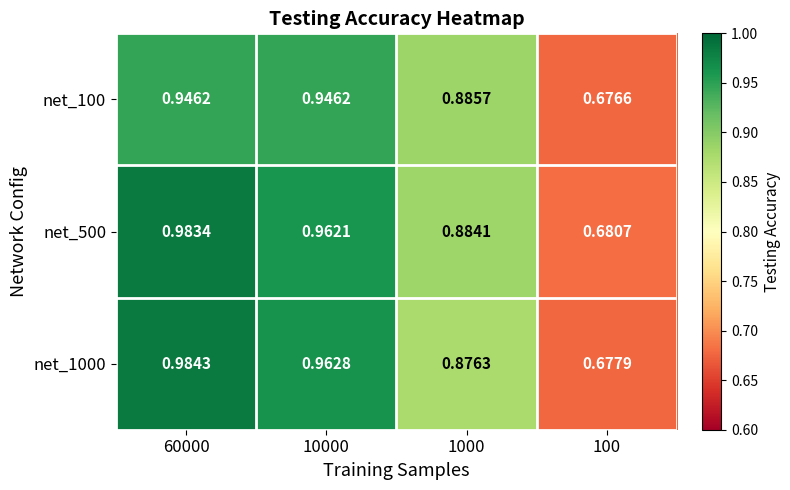

Between 10000 and 100, which series saw the biggest shift?

net_1000